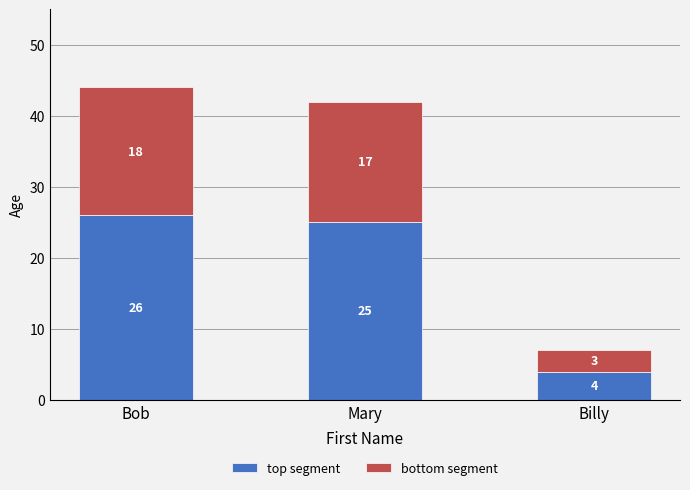

Rank the categories by bottom segment value from highest to lowest.

Bob, Mary, Billy